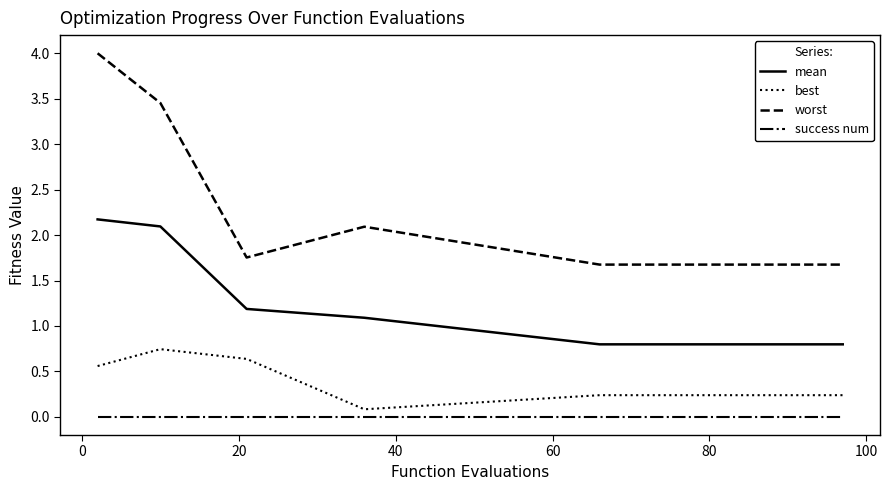

At how many categories does at least one series exceed 2?

3